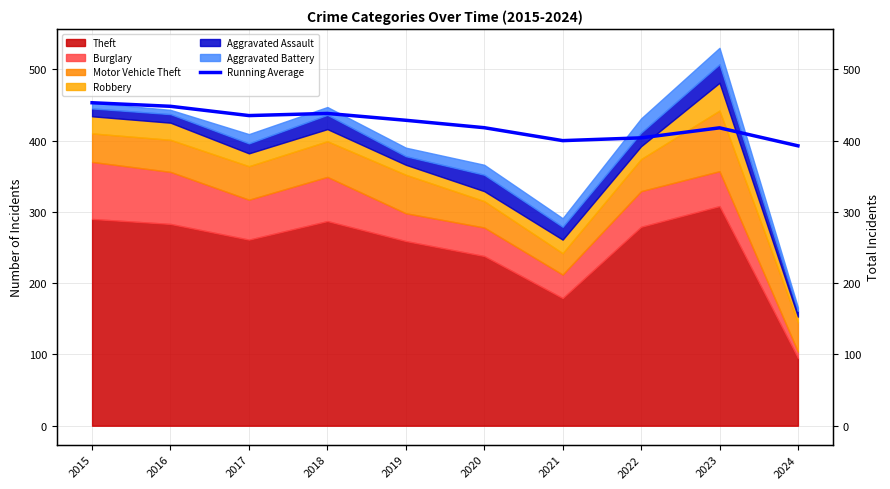

List the labels in order of value, smallest first.

2024, 2021, 2022, 2023, 2020, 2019, 2017, 2018, 2016, 2015